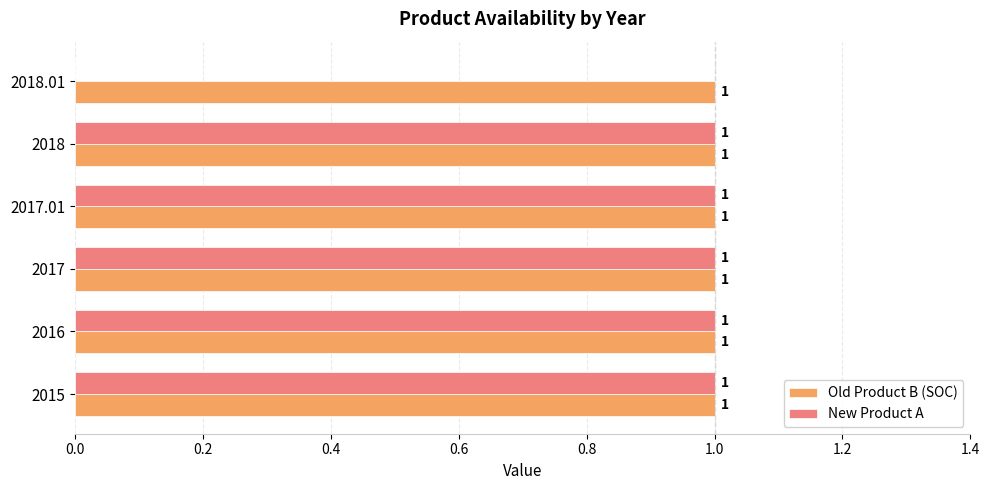

Which series has the largest total across all categories?

Old Product B (SOC)